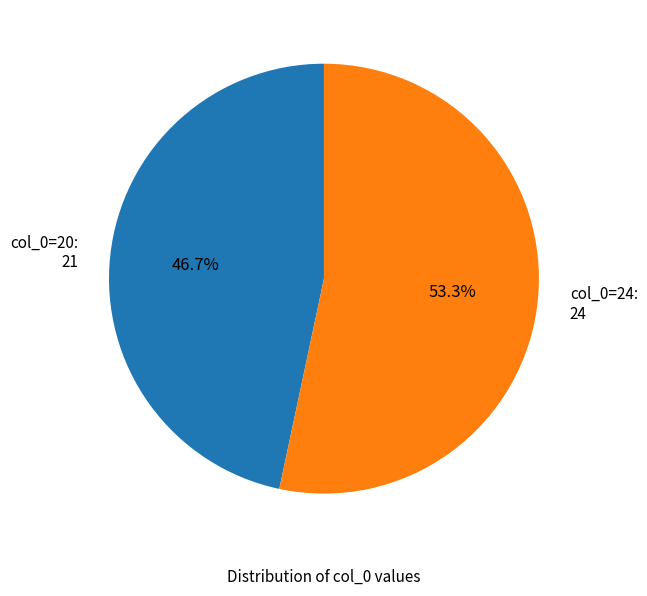

Is there a majority slice in this chart?

Yes